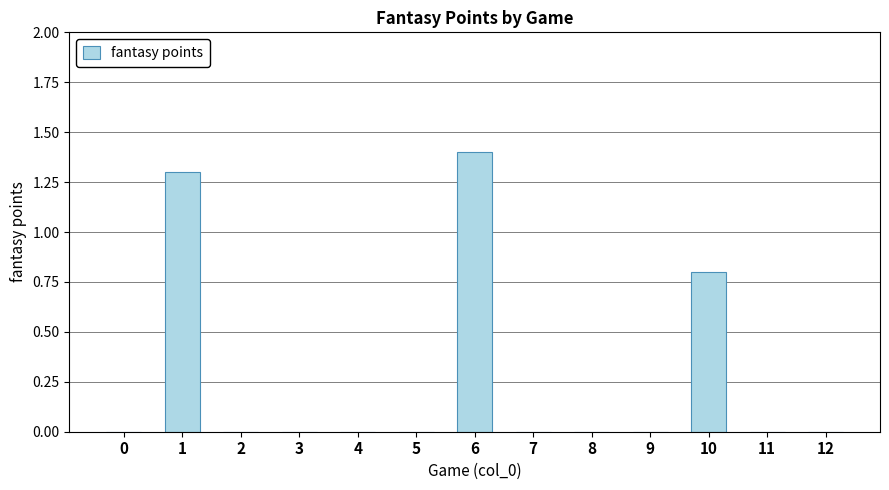

How many values are between 0 and 1?

11